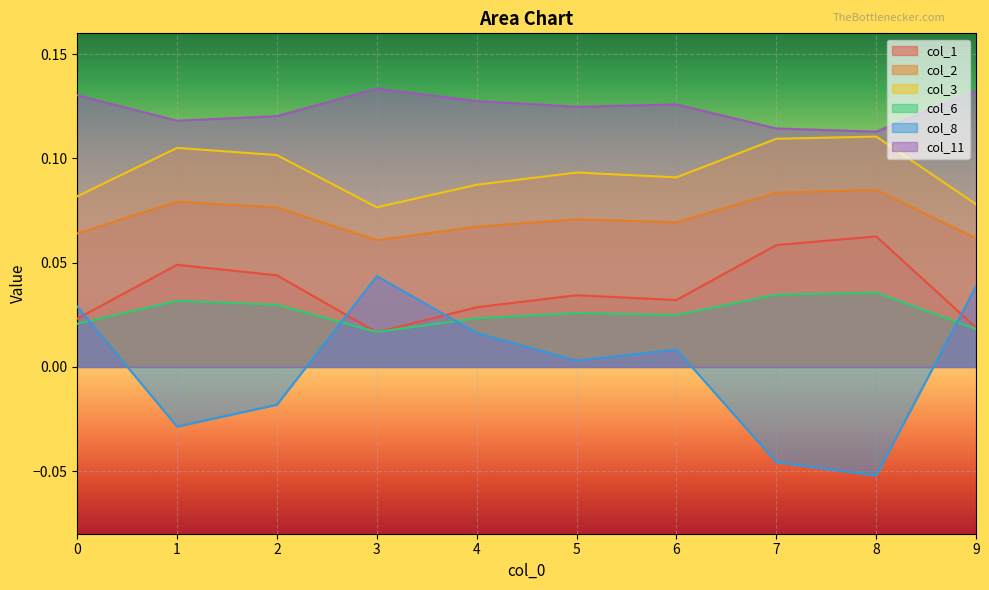

What is the spread (max minus min) of values at 9?

0.1